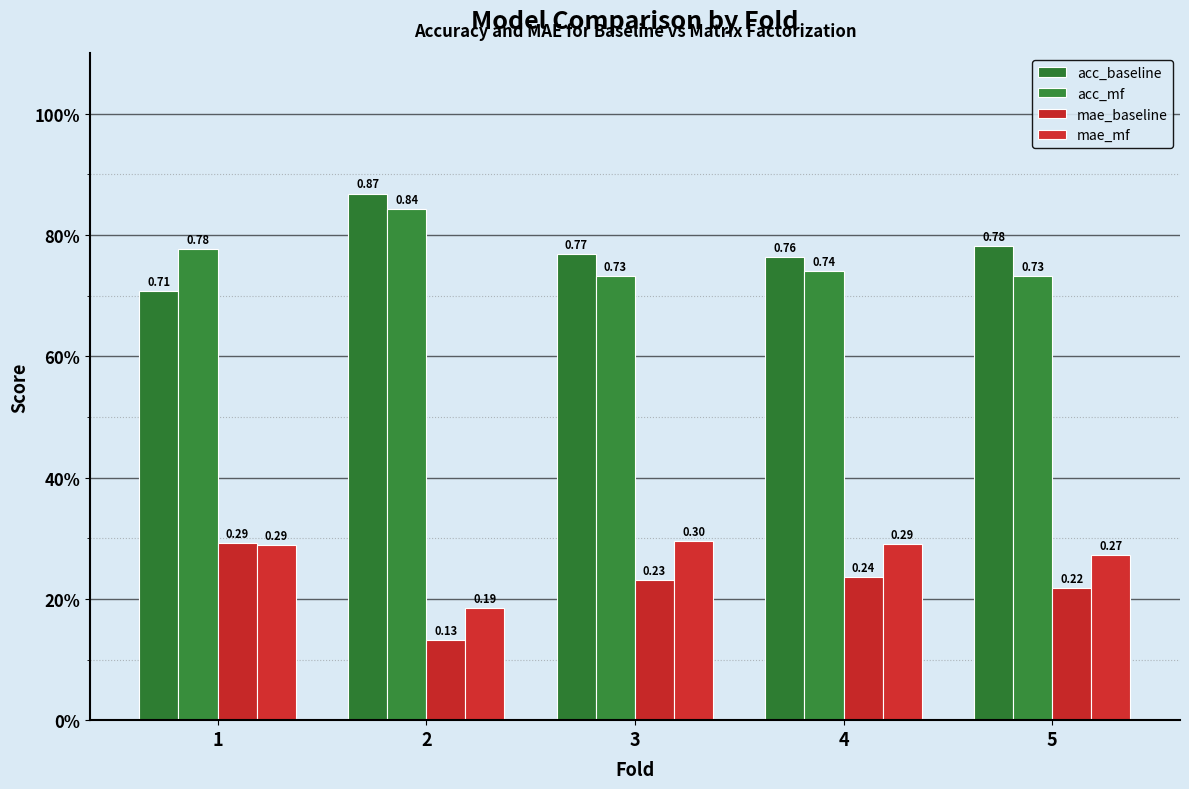

What is the sum of all acc_mf values?

3.8